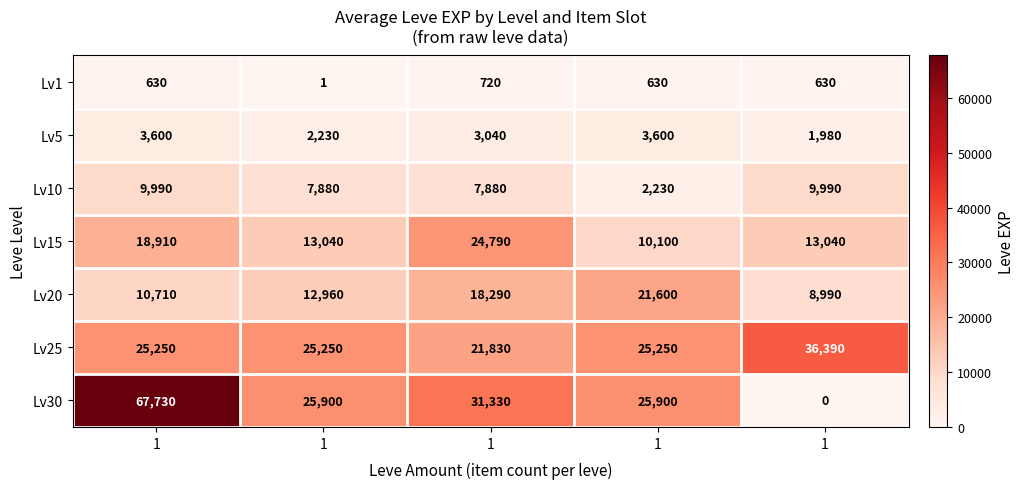

Reading left to right, what are all the values shown in this chart?

Lv1: 1=630	1=1	1=720	1=630	1=630
Lv5: 1=3600	1=2230	1=3040	1=3600	1=1980
Lv10: 1=9990	1=7880	1=7880	1=2230	1=9990
Lv15: 1=18910	1=13040	1=24790	1=10100	1=13040
Lv20: 1=10710	1=12960	1=18290	1=21600	1=8990
Lv25: 1=25250	1=25250	1=21830	1=25250	1=36390
Lv30: 1=67730	1=25900	1=31330	1=25900	1=0